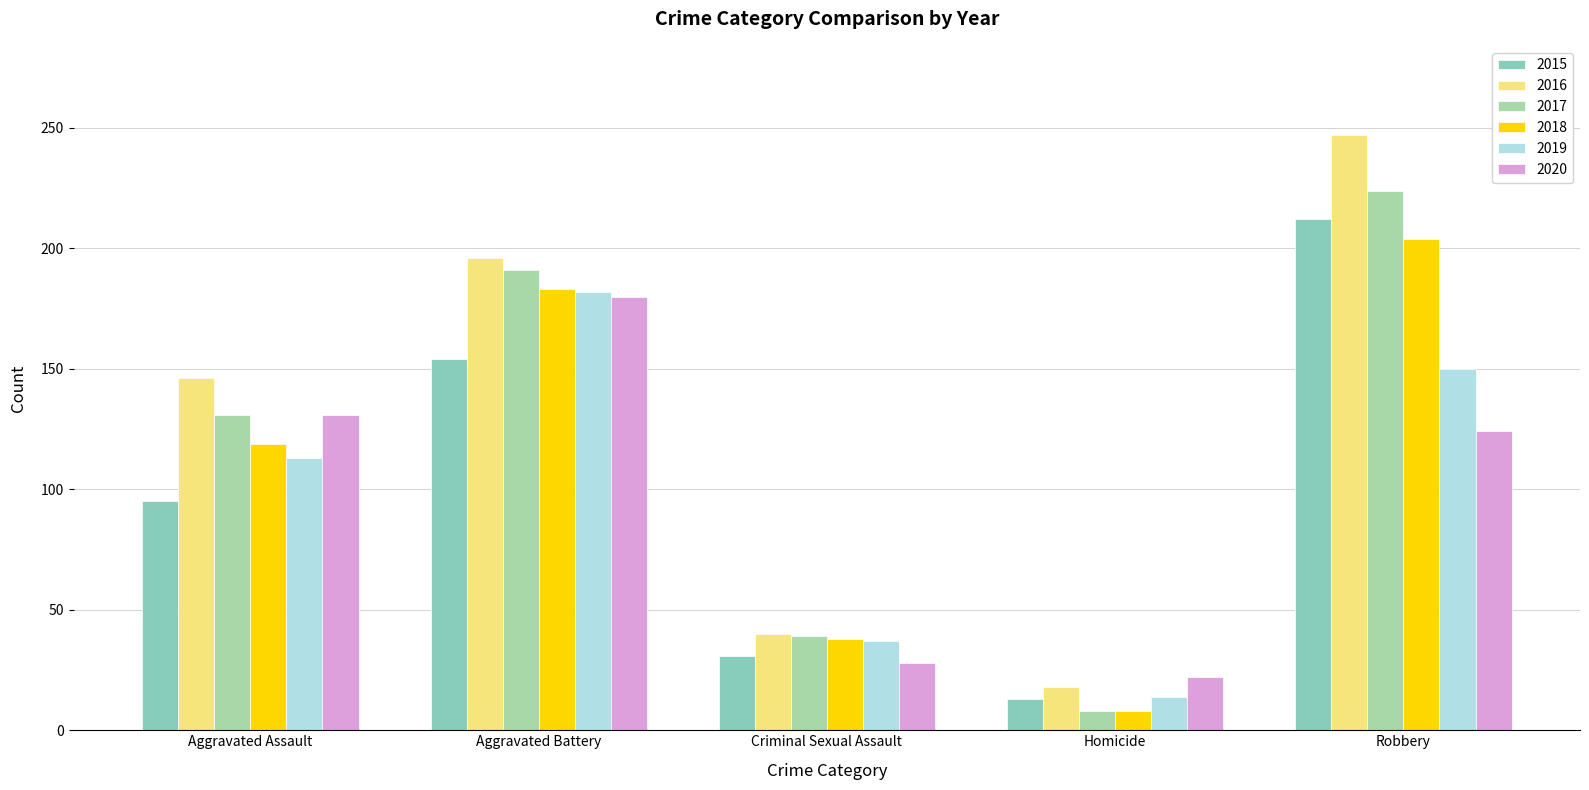

Which label corresponds to the largest value in the chart?

Robbery